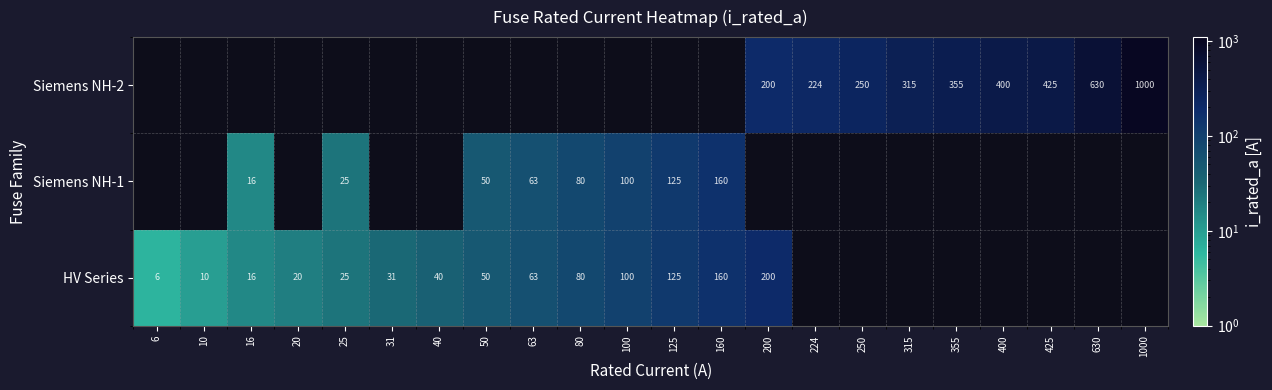

Is it true that HV Series equals 20.0 at 20?

True